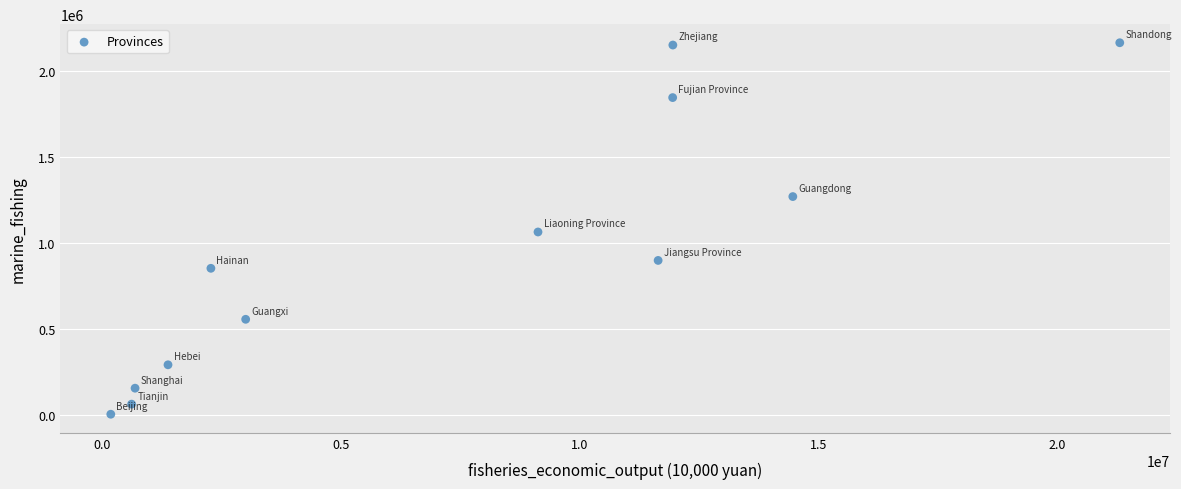

What is the range of Y values (max minus min)?

2159468.2